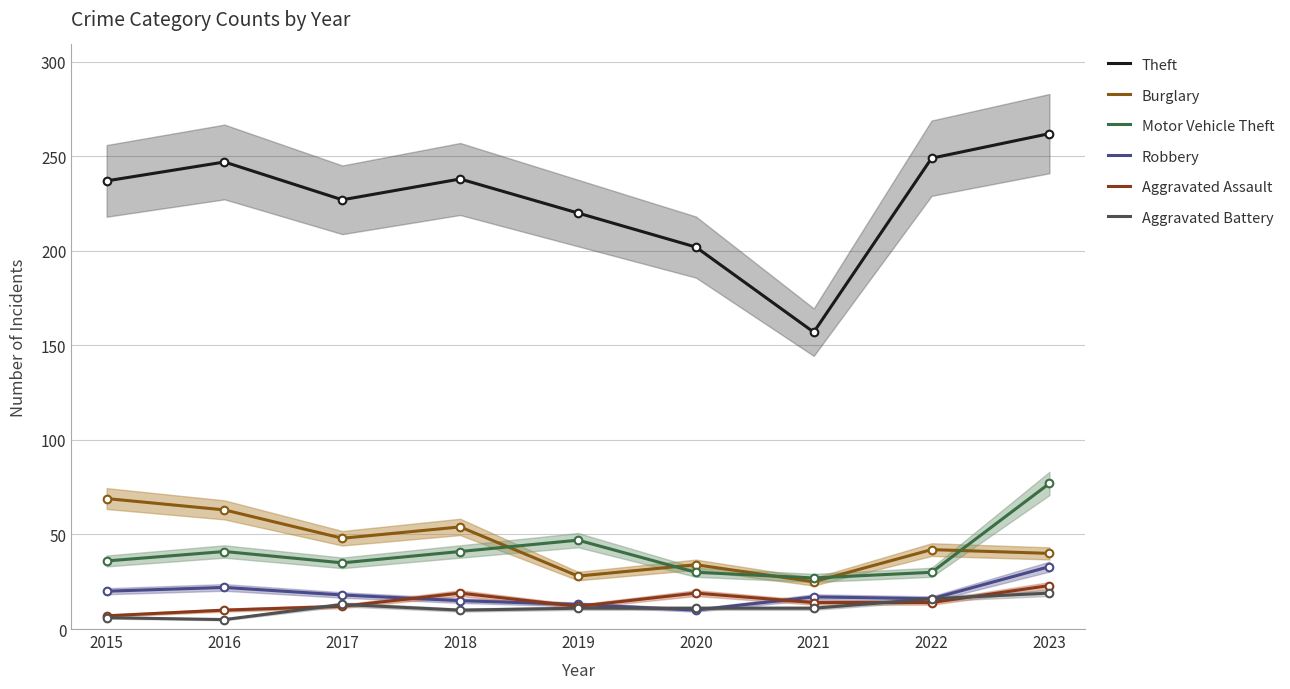

How many Burglary values are between 34 and 54?

5